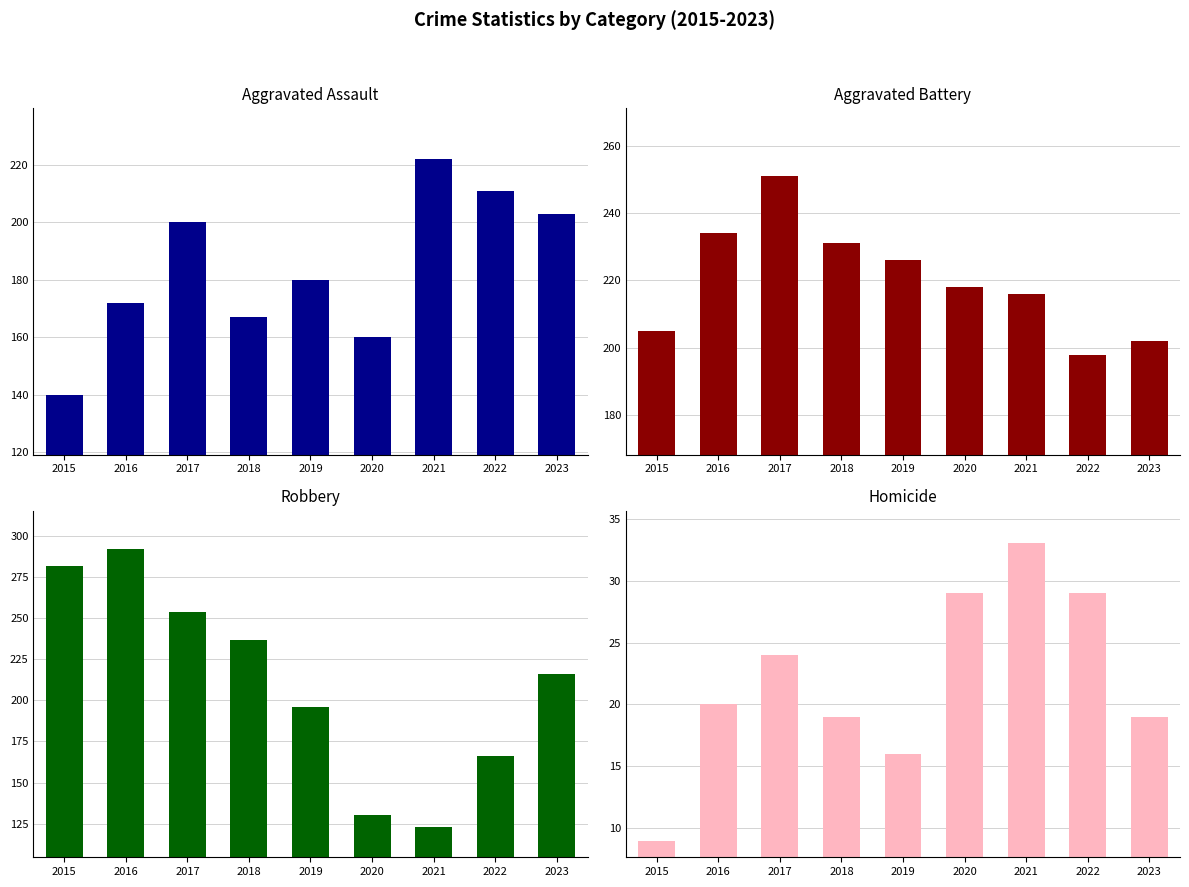

At 2015, list the series in order from largest to smallest.

Robbery, Aggravated Battery, Aggravated Assault, Homicide